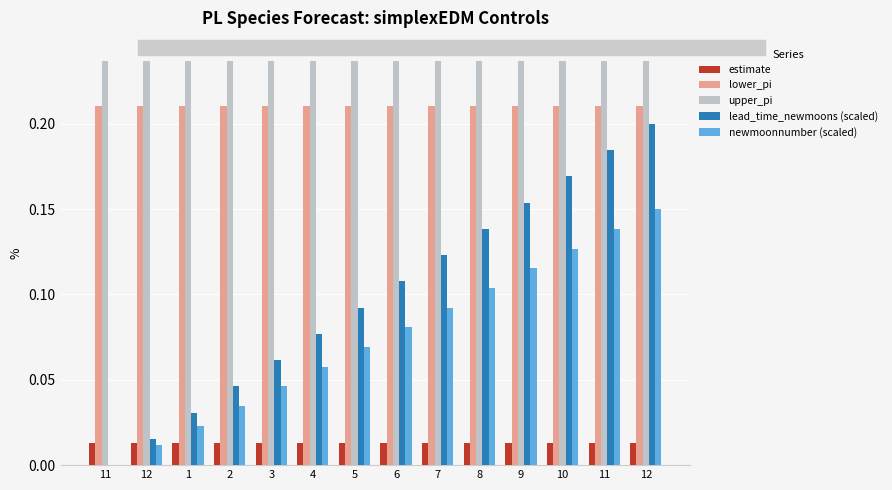

How many groups of bars are there?

14